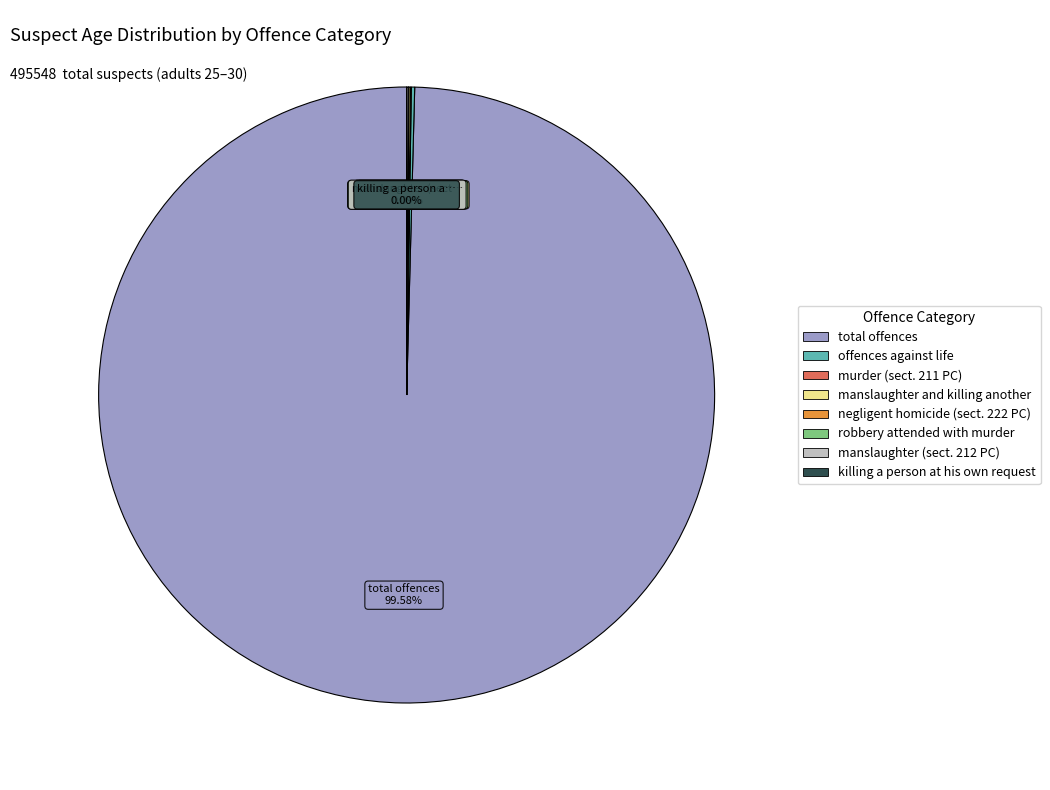

Which category accounts for the majority?

total offences